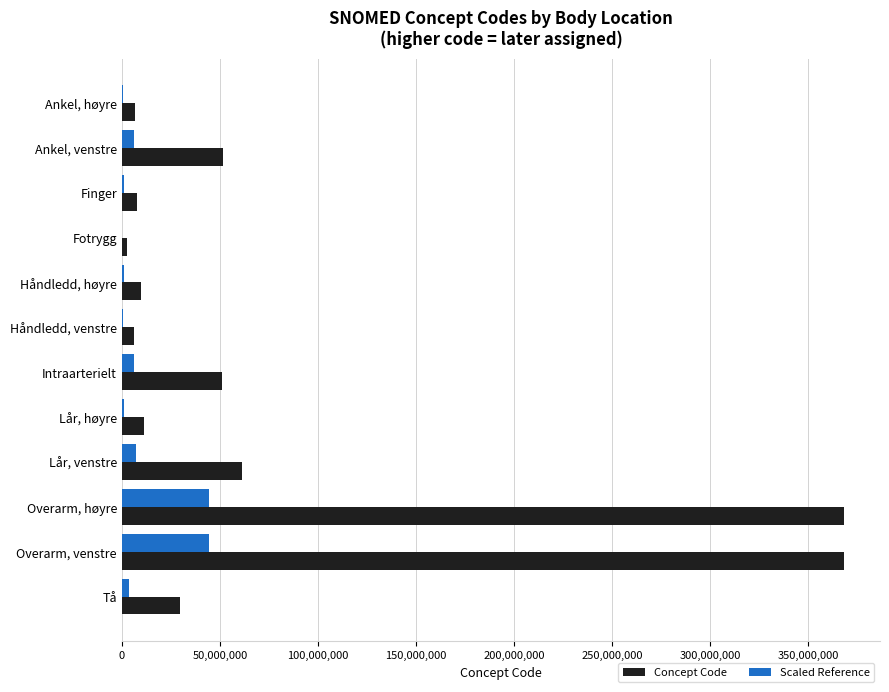

The value of Scaled Reference at Overarm, venstre is 10419021.7. True or false?

False